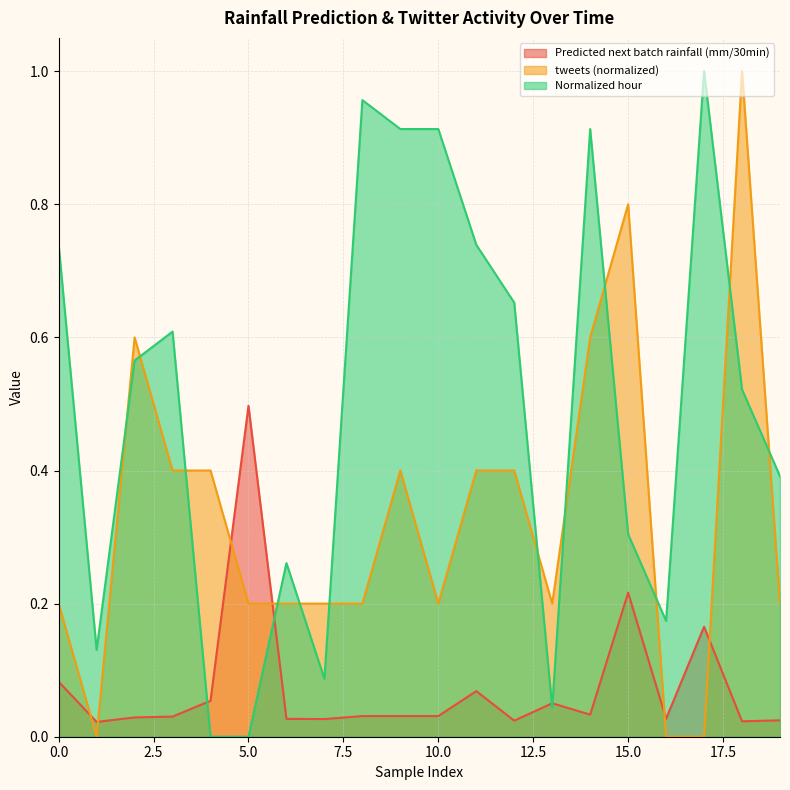

List the labels in order of Predicted next batch rainfall (mm/30min) value, smallest first.

1, 18, 12, 19, 7, 6, 16, 2, 3, 8, 9, 10, 14, 13, 4, 11, 0, 17, 15, 5